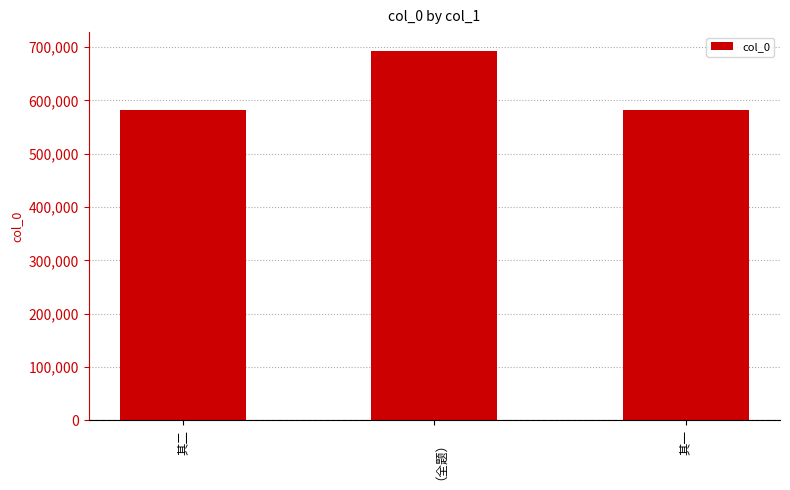

What is the ratio of the value at 其二 to the value at （全题）?

0.8